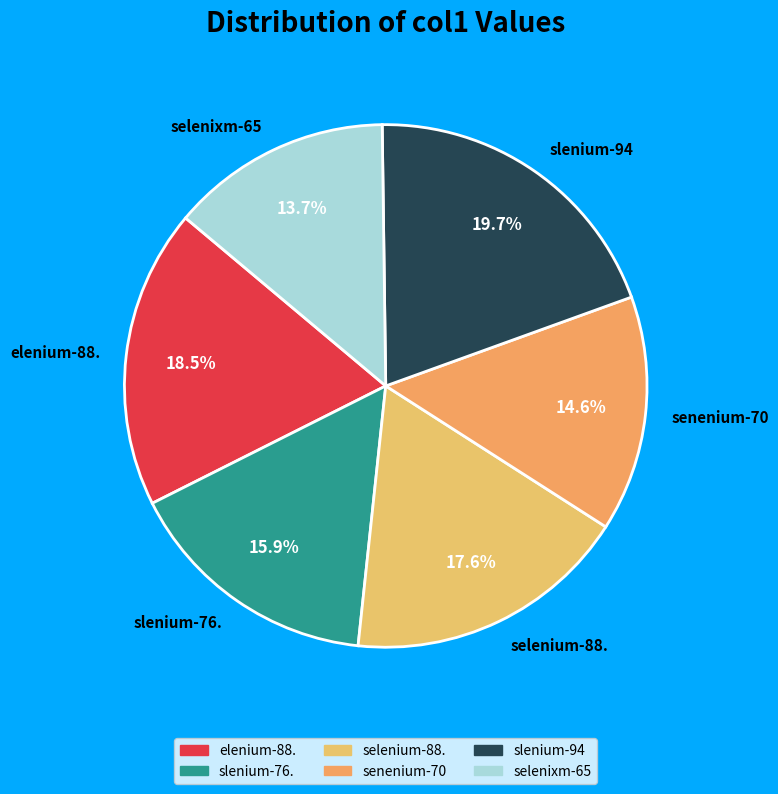

What is the largest slice in the pie chart?

slenium-94